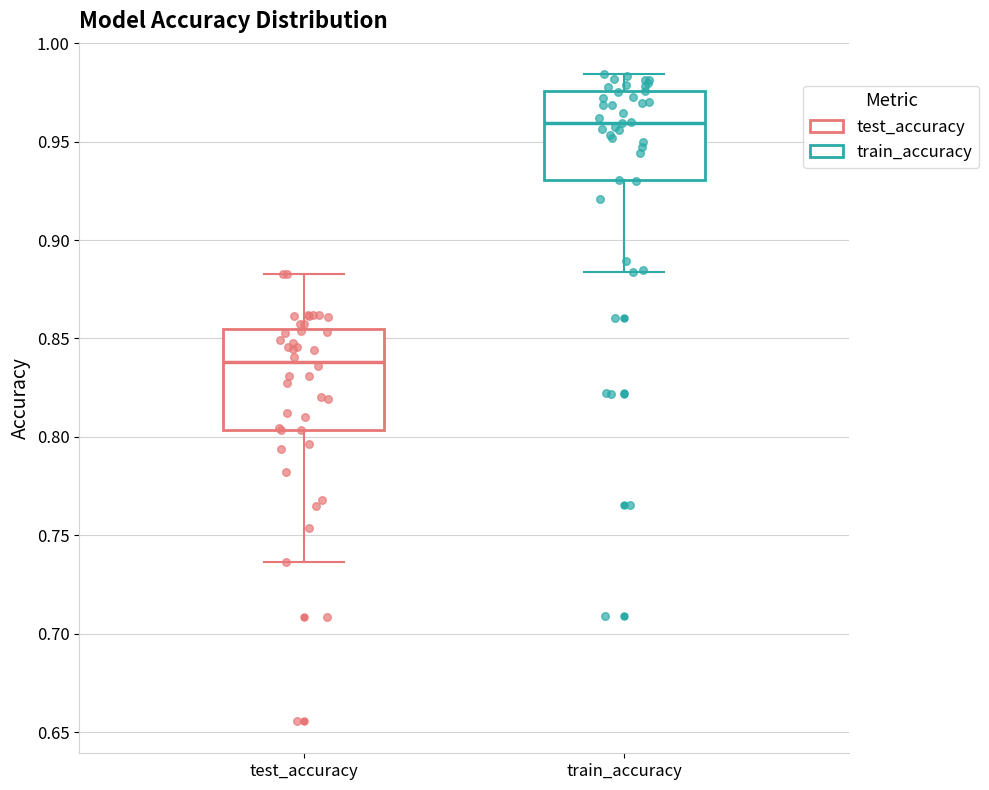

Reading left to right, read every box against the y-axis: the position of its median line, the range the box covers, and the ends of its whiskers. The values are not printed on the chart, so give them approximately, as read against the axis.

test_accuracy: median 0.840, box 0.805 to 0.855, whiskers 0.735 to 0.885
train_accuracy: median 0.960, box 0.930 to 0.975, whiskers 0.885 to 0.985